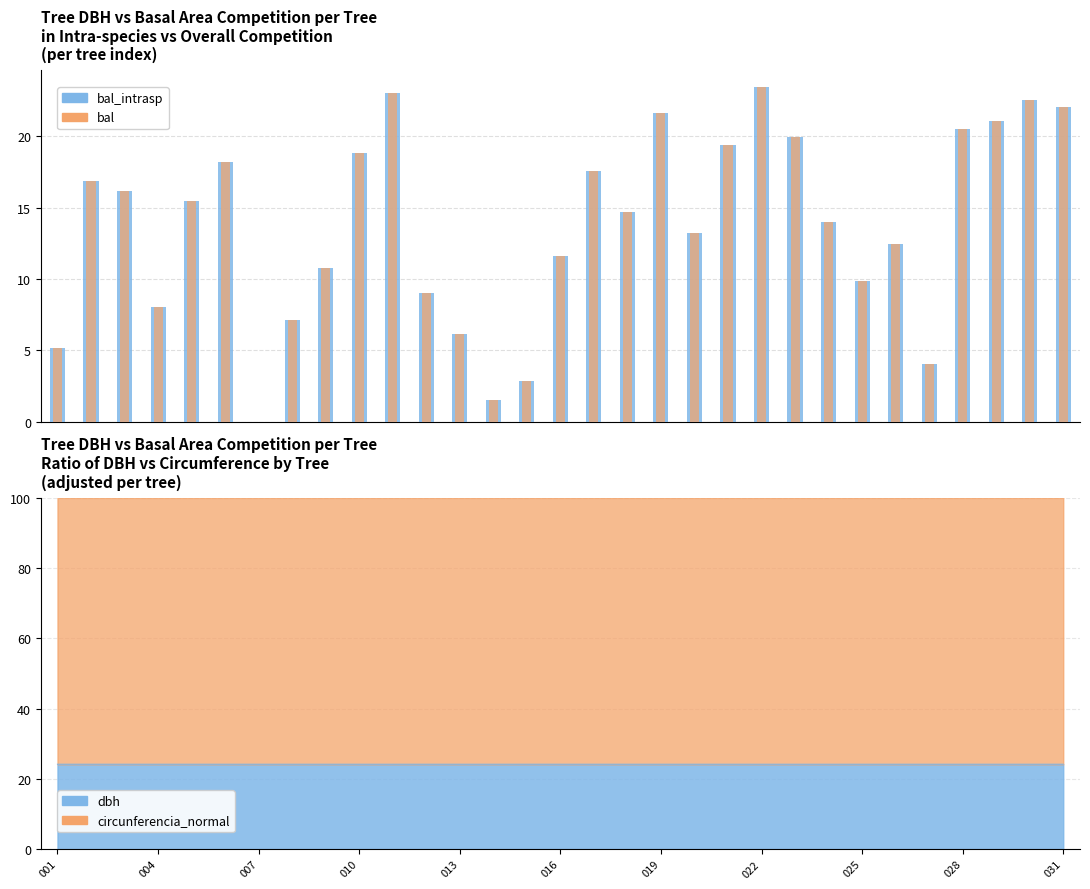

At 010, list the series in order from largest to smallest.

bal_intrasp, bal